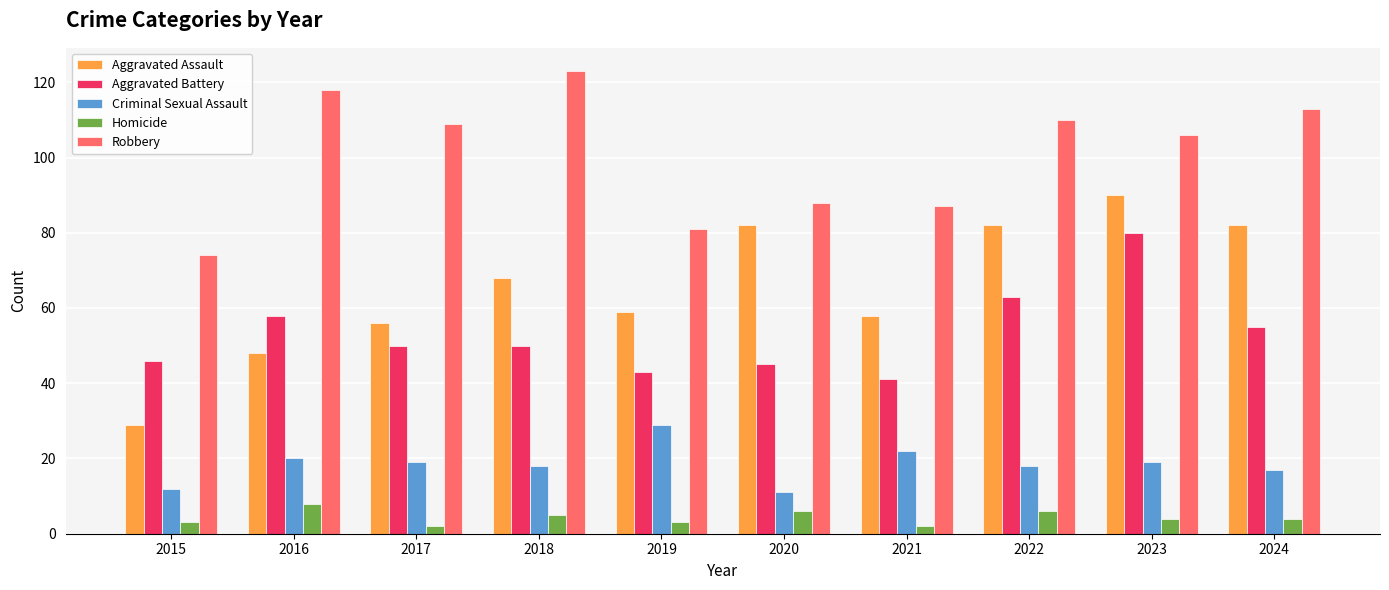

What is the difference between the maximum and minimum values in the Aggravated Assault series?

61